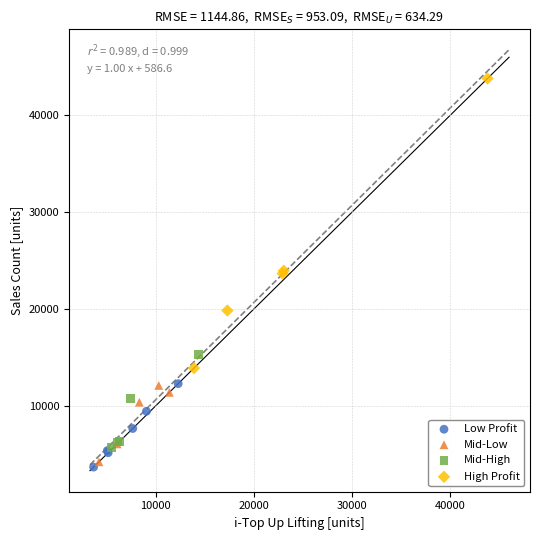

Which series has the widest spread of Y values?

High Profit